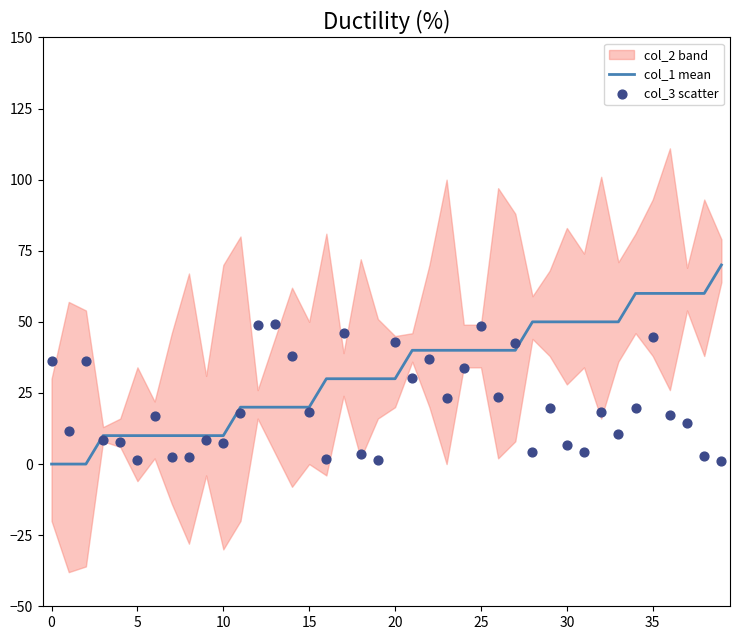

At how many categories does at least one series exceed 22?

29